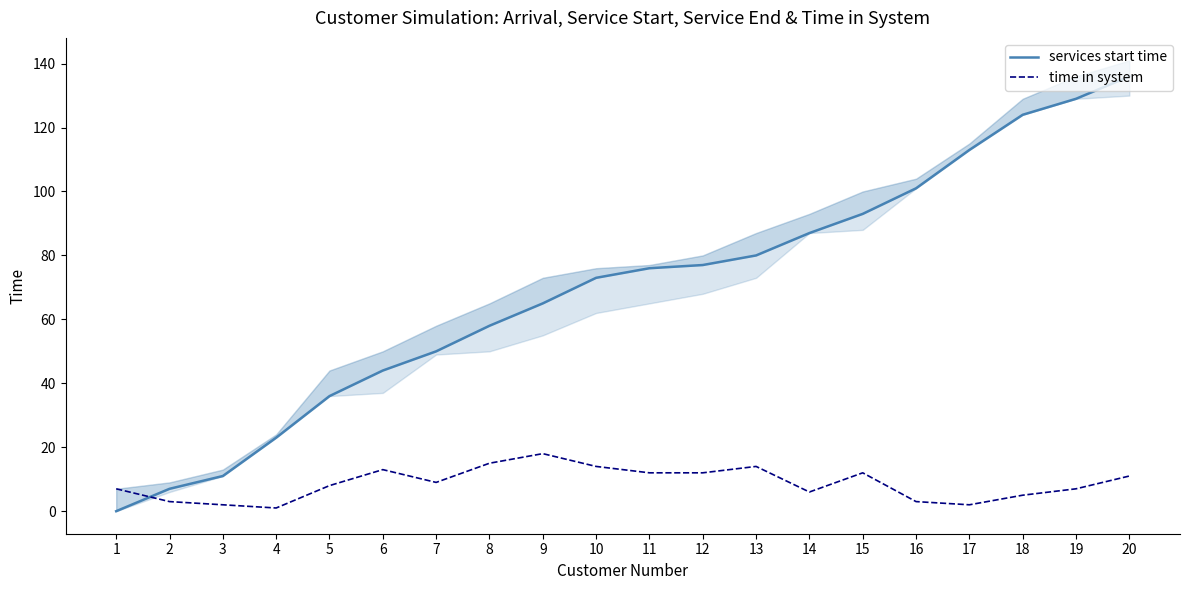

Between 3 and 6, which is larger?

6